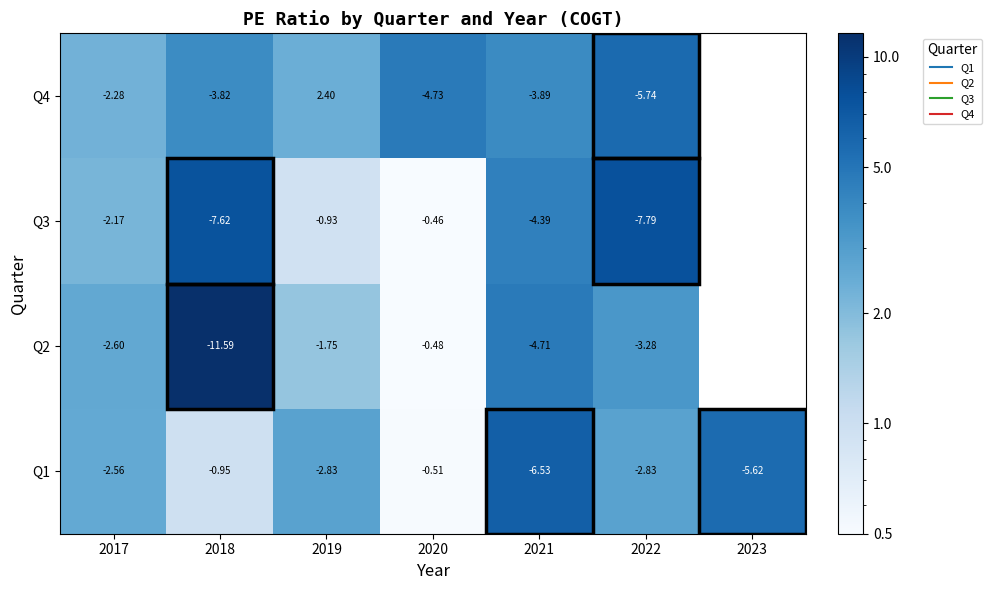

What is the total value across all series at 2022?

19.6